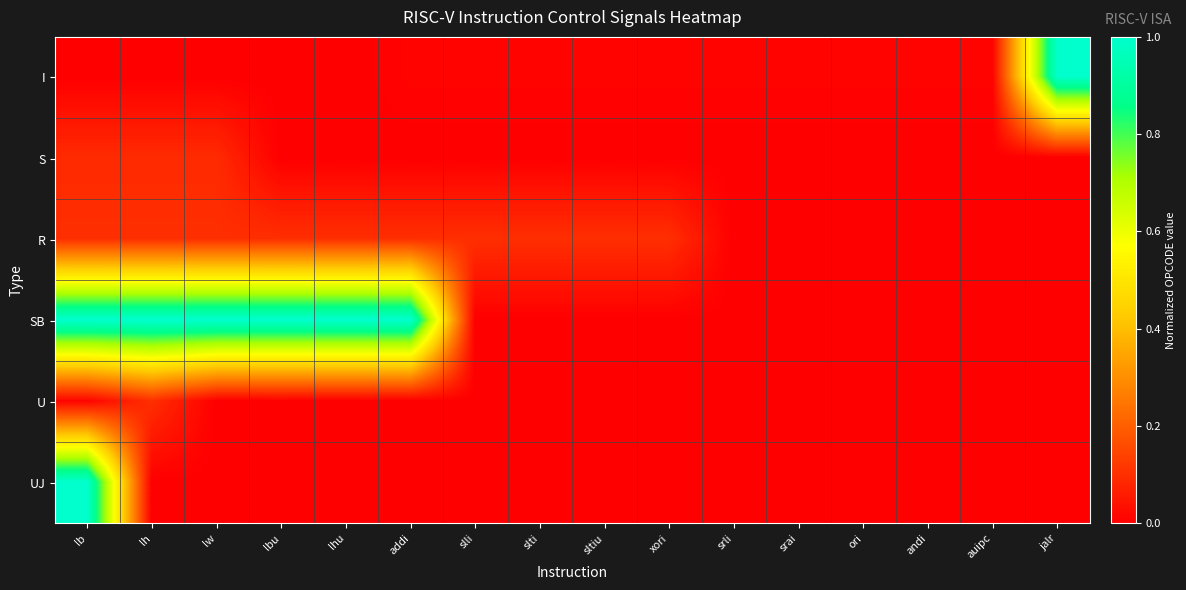

How many categories are shown in the chart?

16